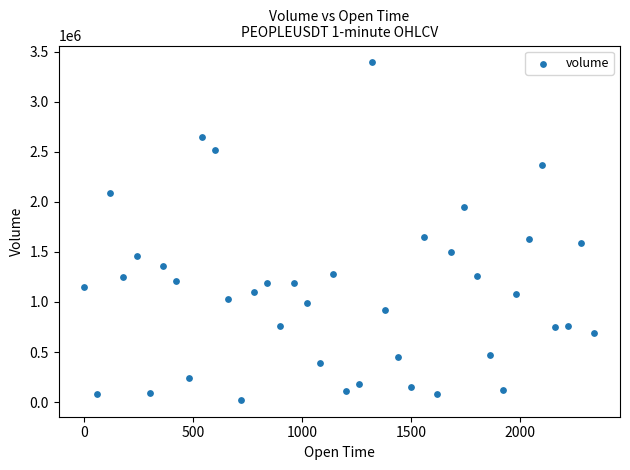

What is the range of X values (max minus min)?

2340